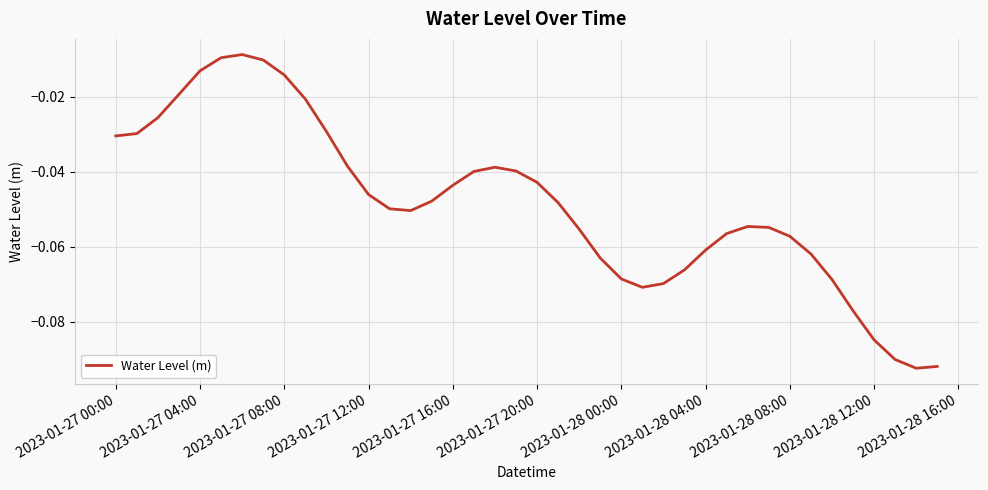

True or false: the data shows -0.0 at 2023-01-28 12:00.

False